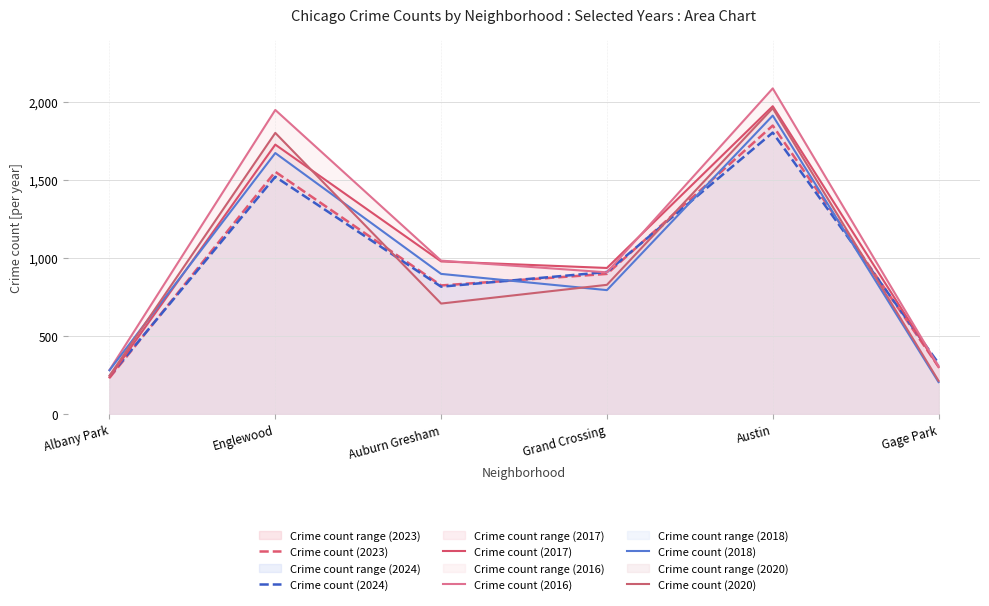

Reading left to right, extract all data points from this chart.

Crime count (2023): 232	1552	824	898	1848	304
Crime count (2024): 242	1520	816	910	1803	325
Crime count (2017): 235	1726	978	936	1972	301
Crime count (2016): 282	1948	983	908	2086	305
Crime count (2018): 281	1672	898	794	1912	205
Crime count (2020): 246	1801	708	828	1959	213